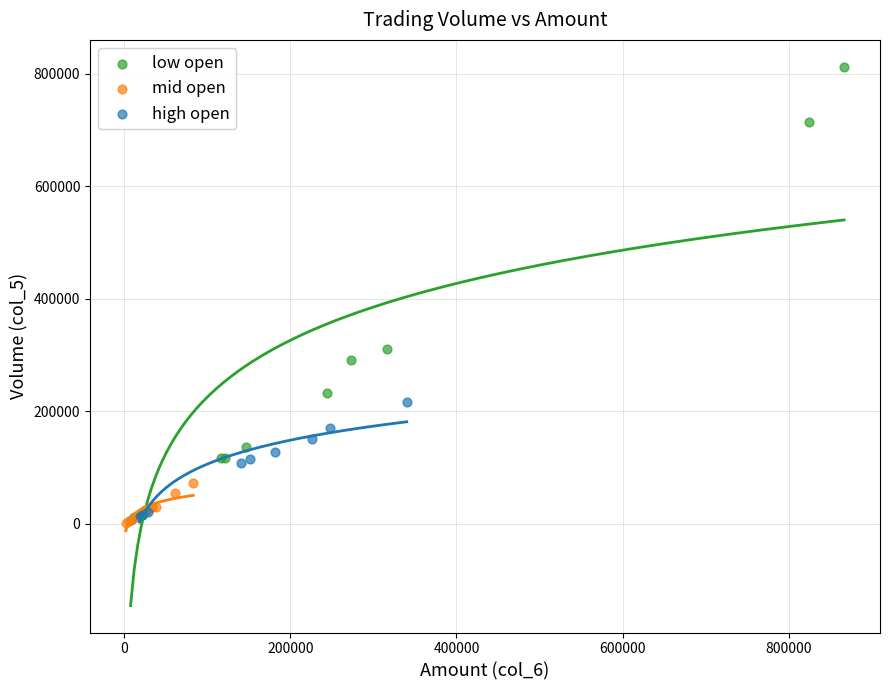

Which series has the largest Y range (max minus min)?

low open